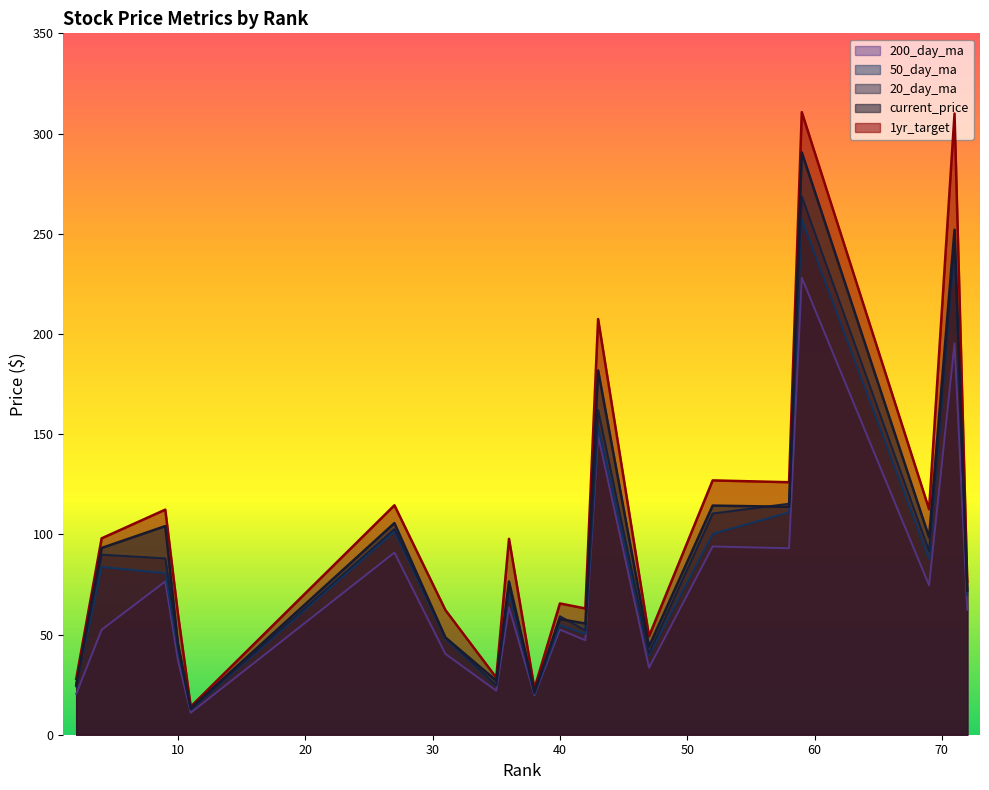

True or false: 200_day_ma has a value of 155.4 at CLH.

False